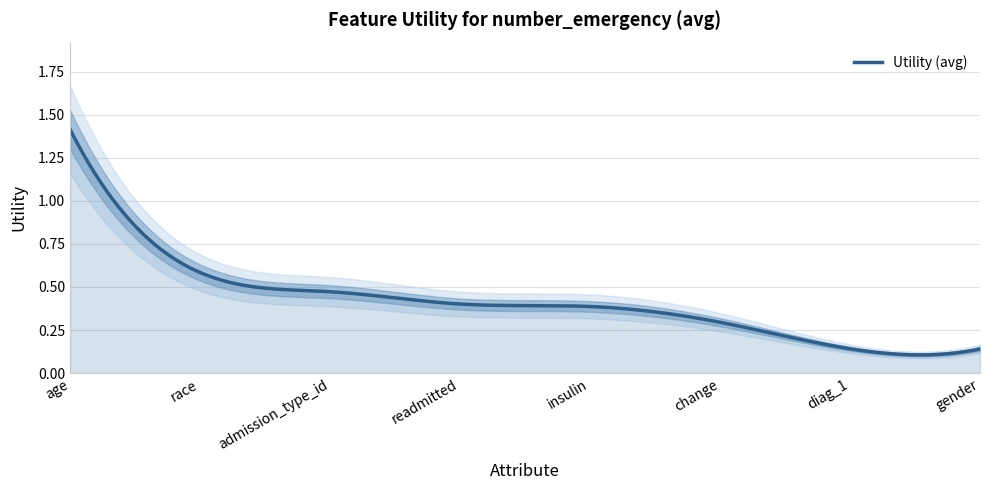

Rank the categories by value from lowest to highest.

gender, diag_1, change, insulin, readmitted, admission_type_id, race, age